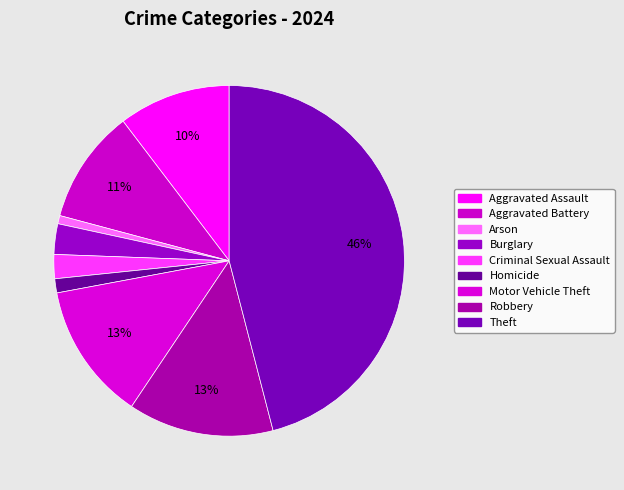

To the nearest percent, what portion does Theft represent?

46%